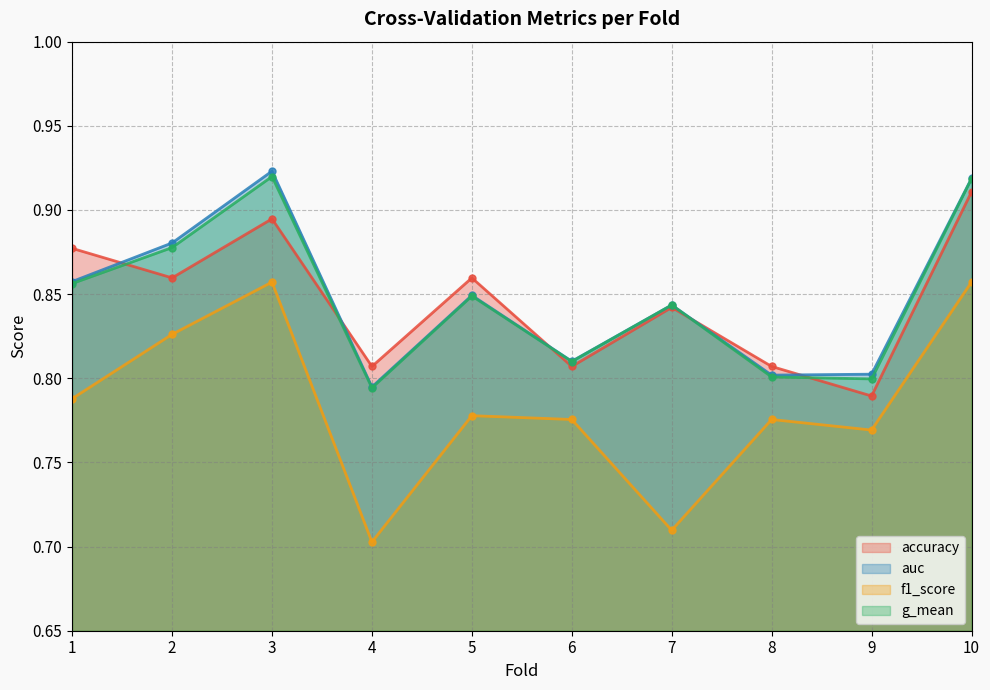

What is the spread (max minus min) of values at 1?

0.1